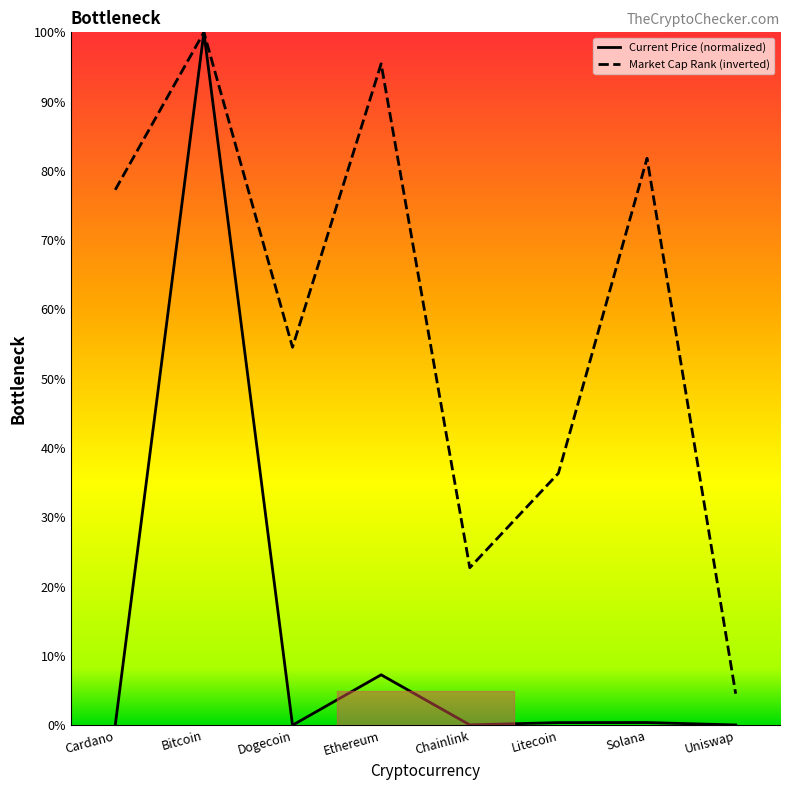

What is the difference between the highest and lowest values at Uniswap?

4.5